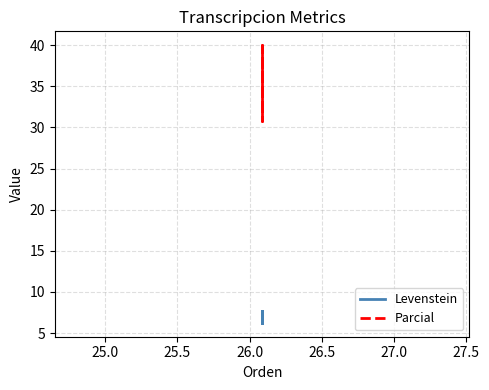

How many data points does each series have?

4